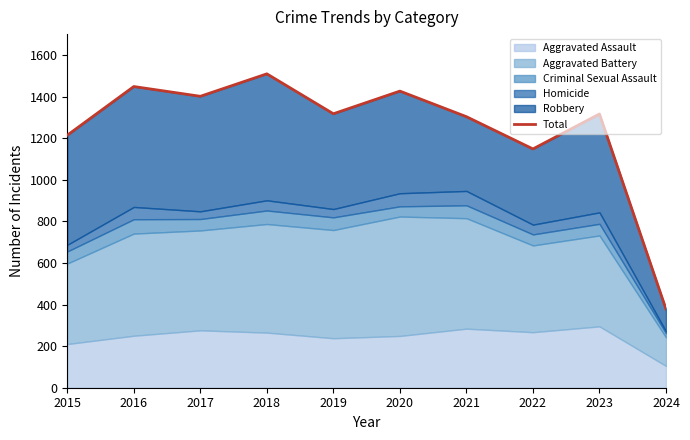

The chart shows a value of 1316 at 2023. True or false?

True